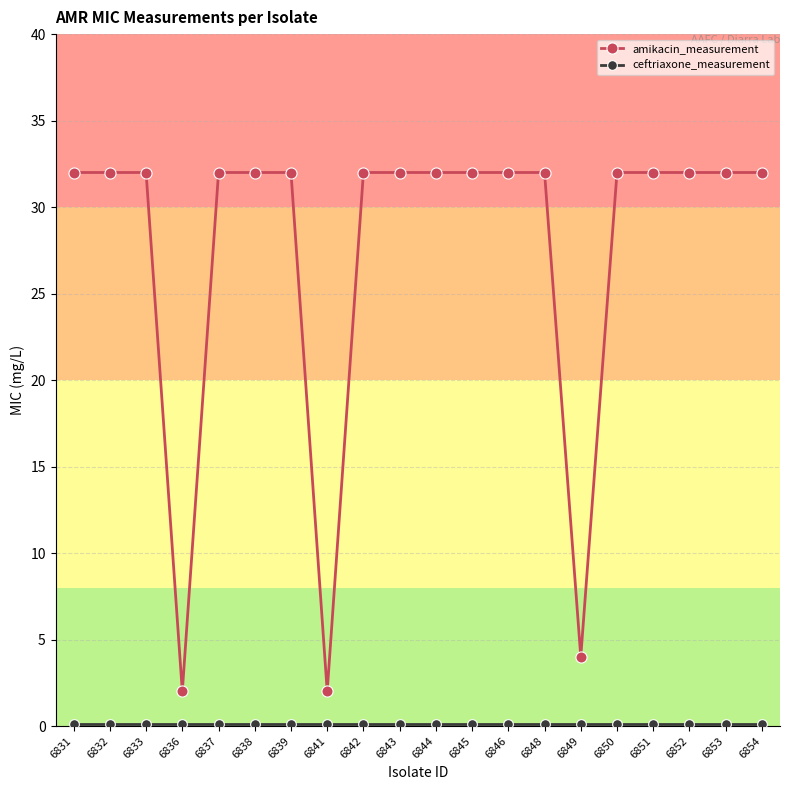

True or false: amikacin_measurement has a value of 32.0 at 6839.

True